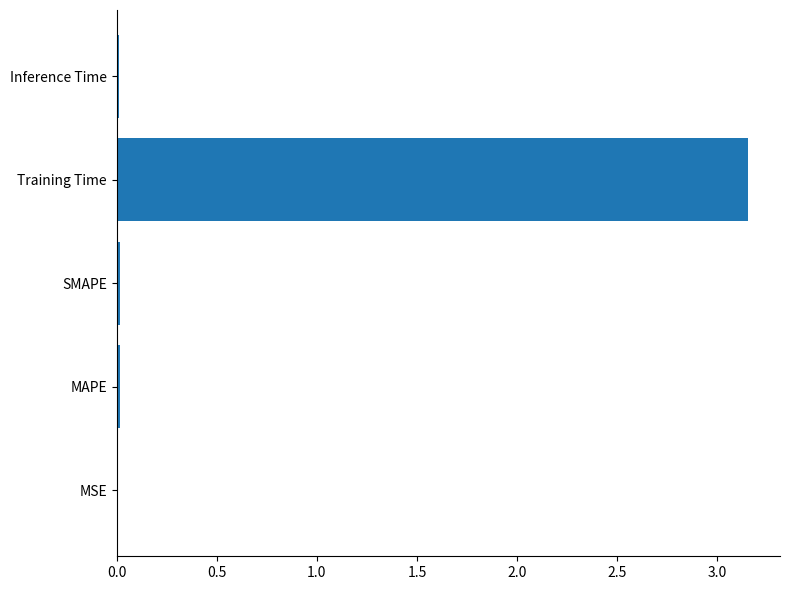

Which category has the highest value across all series?

Training Time